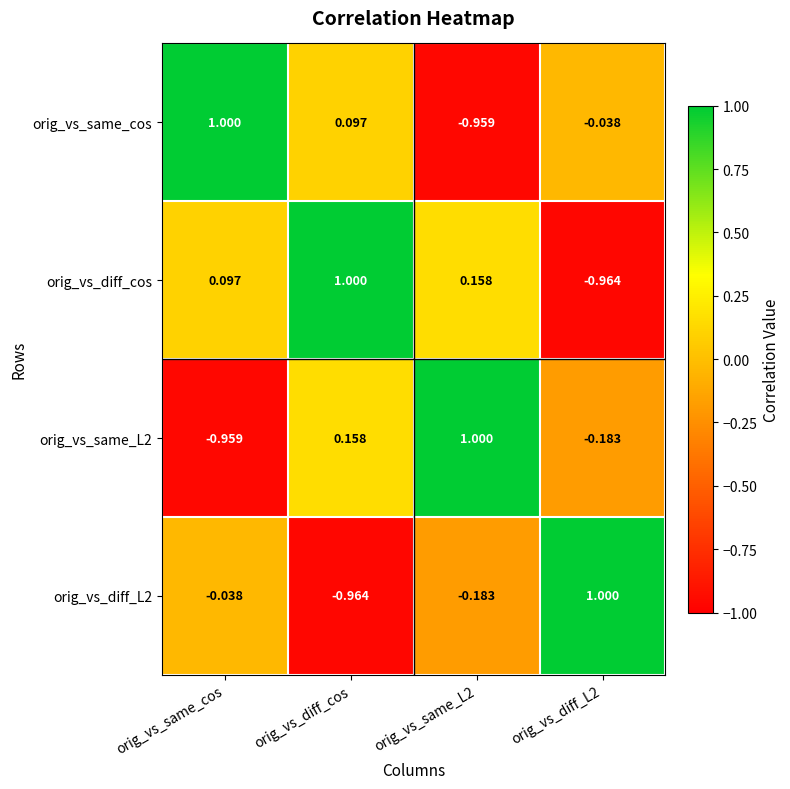

Where does the orig_vs_same_L2 series first go above 0?

orig_vs_diff_cos